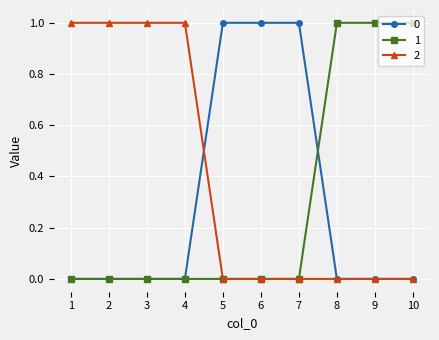

Read the 1 value at 10.

1